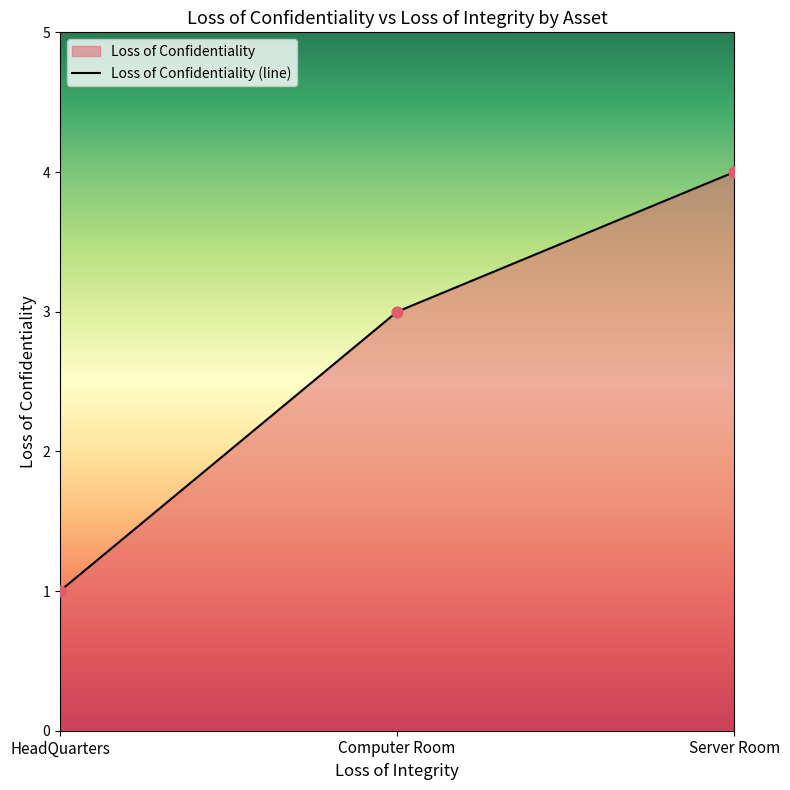

Which has a higher value, Server Room or HeadQuarters?

Server Room